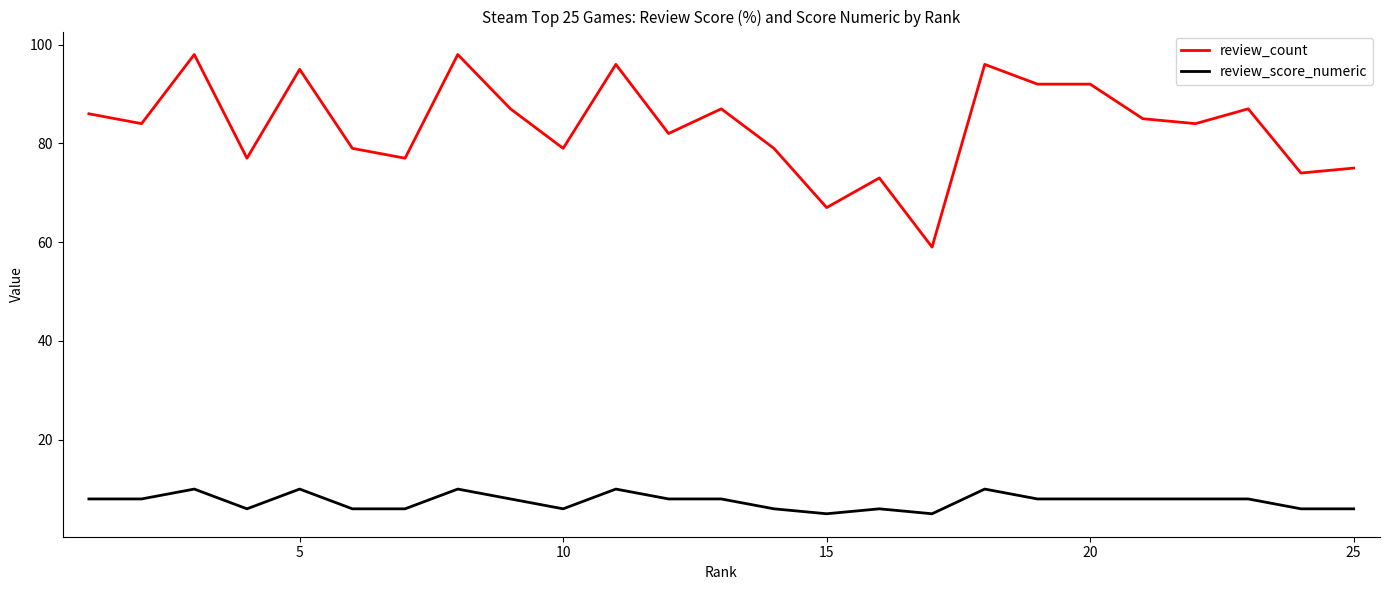

What is the average value of the review_score_numeric series?

8